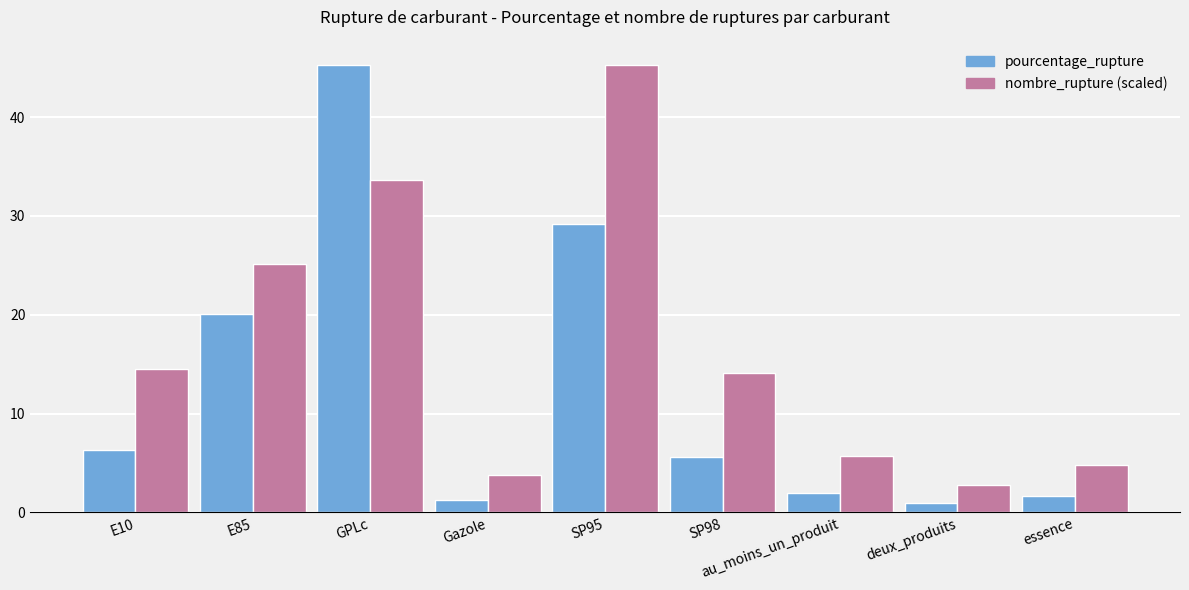

What is the lowest value of the pourcentage_rupture series?

1.0